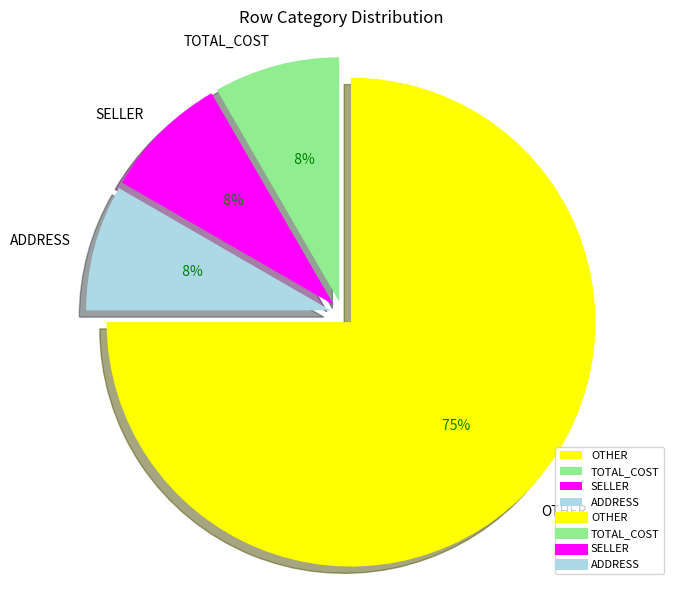

Combined, do TOTAL_COST and SELLER account for over 50%?

No